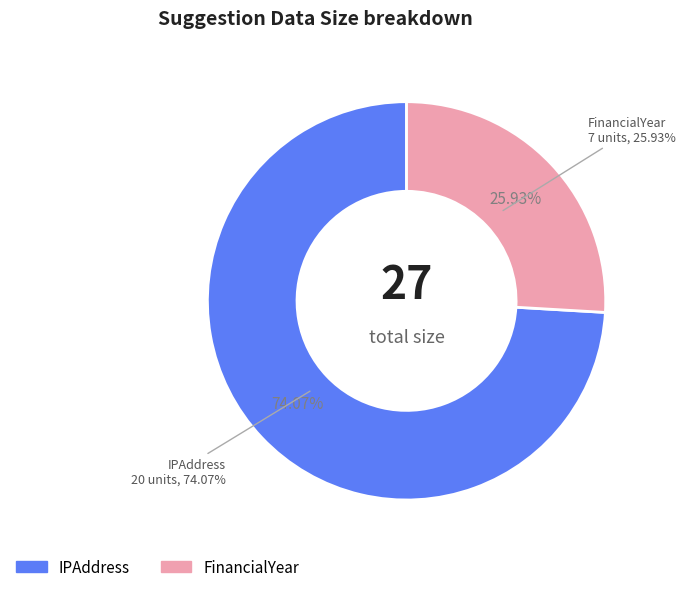

Which slice is the smallest?

FinancialYear